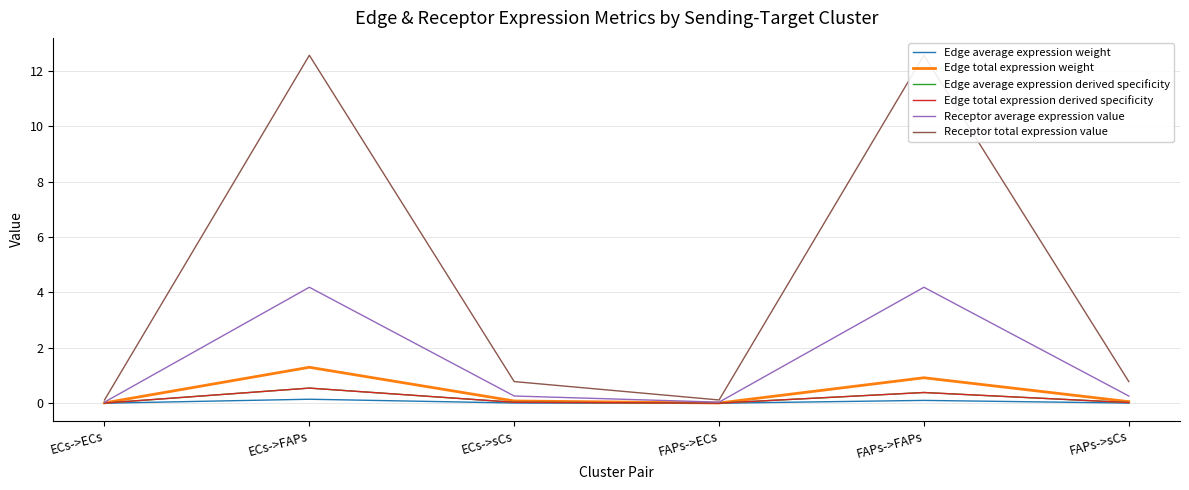

What position from the right is ECs->sCs?

4